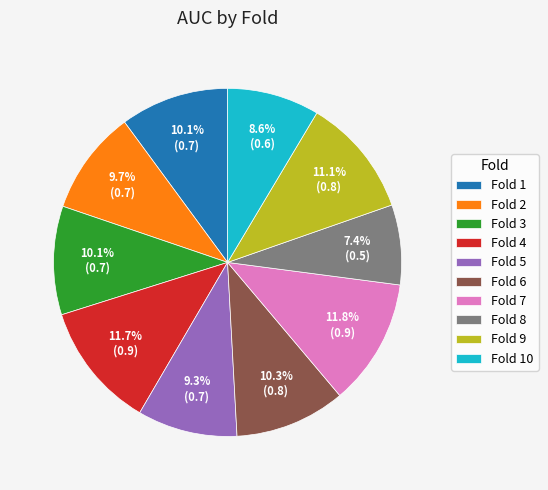

Which category has the smallest portion of the pie?

Fold 8